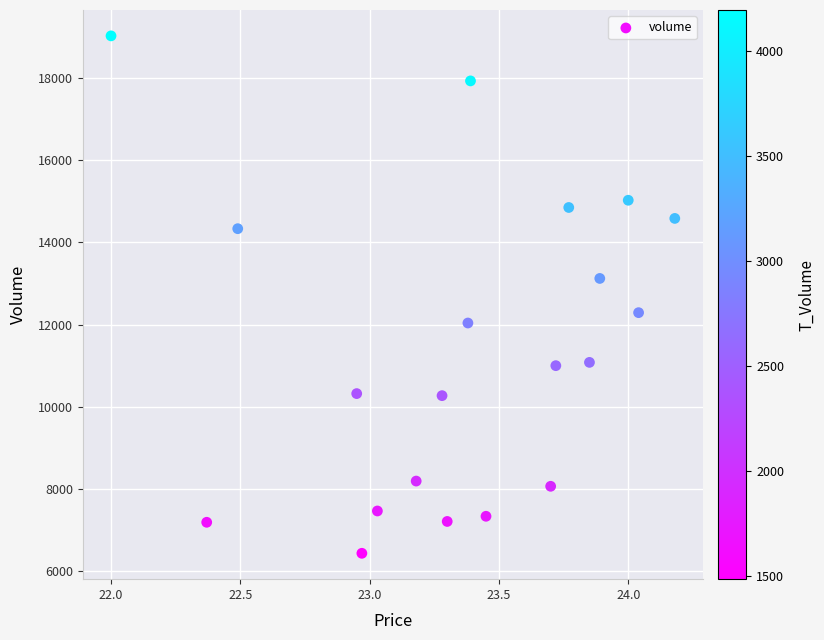

What is the range of Y values (max minus min)?

12594